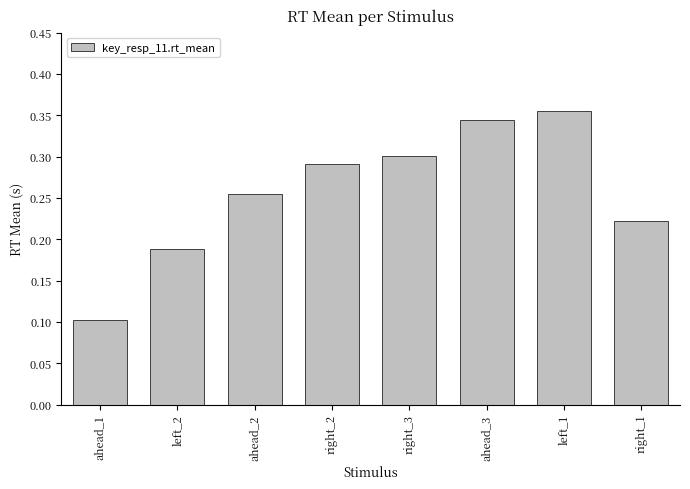

Rank the categories by value from lowest to highest.

ahead_1, left_2, right_1, ahead_2, right_2, right_3, ahead_3, left_1